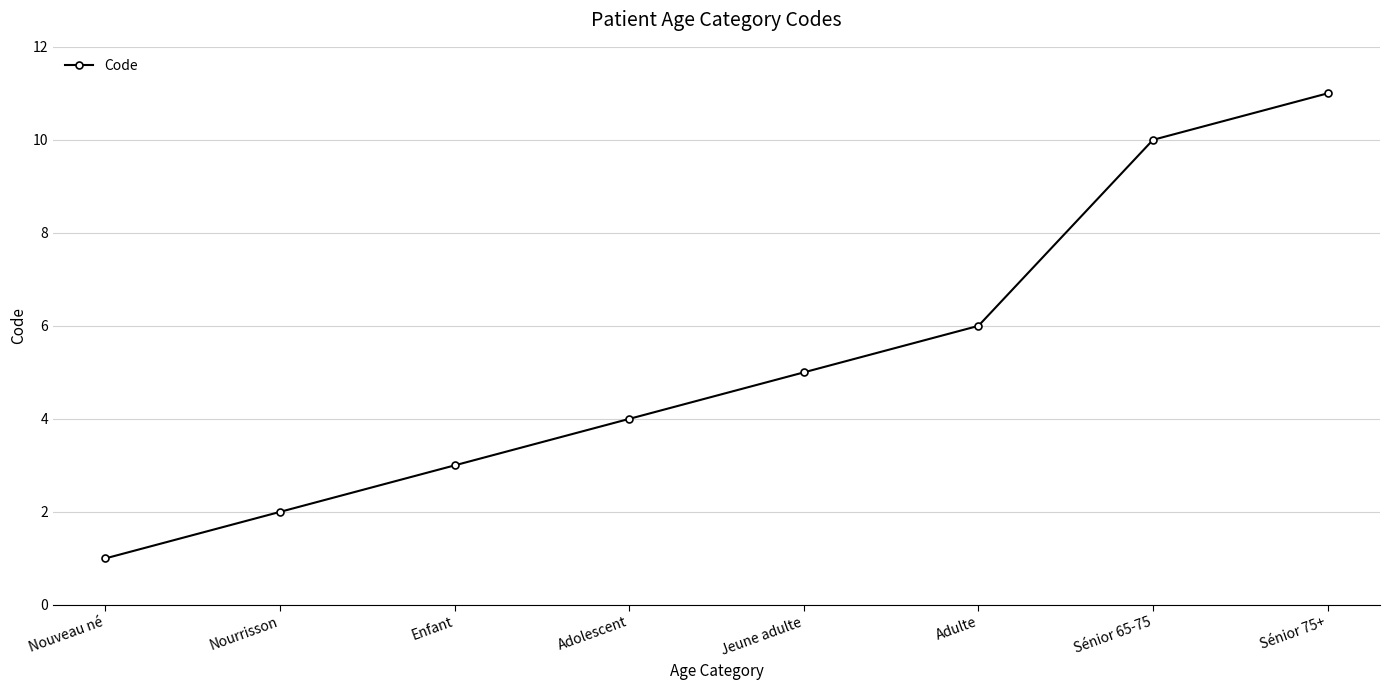

What is the approximate value at Sénior 75+, to the nearest 5?

10